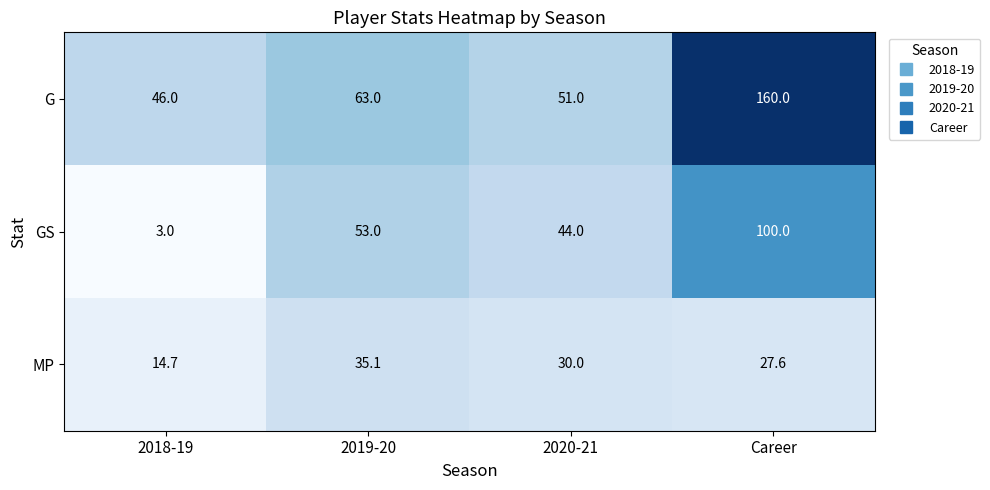

At which category is the sum across all series the highest?

Career